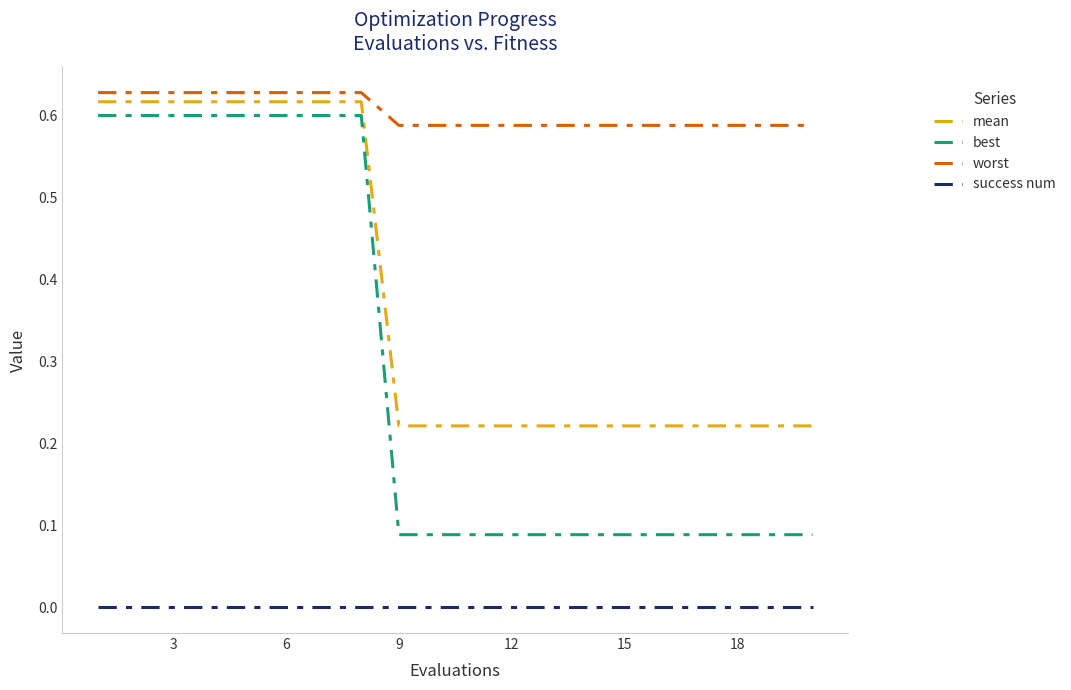

Which series has the largest range (max minus min)?

best